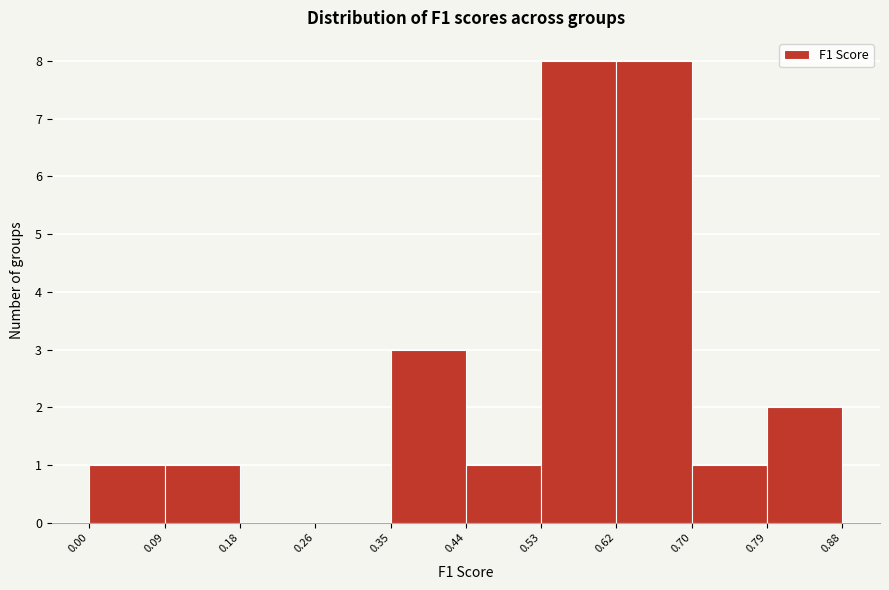

Reading left to right, transcribe this chart: for each bar, give the range it covers on the x-axis and its height. The values are not printed on the chart, so give them approximately, as read against the axis.

0.00 to 0.09: 1
0.09 to 0.18: 1
0.18 to 0.26: 0
0.26 to 0.35: 0
0.35 to 0.44: 3
0.44 to 0.53: 1
0.53 to 0.62: 8
0.62 to 0.70: 8
0.70 to 0.79: 1
0.79 to 0.88: 2